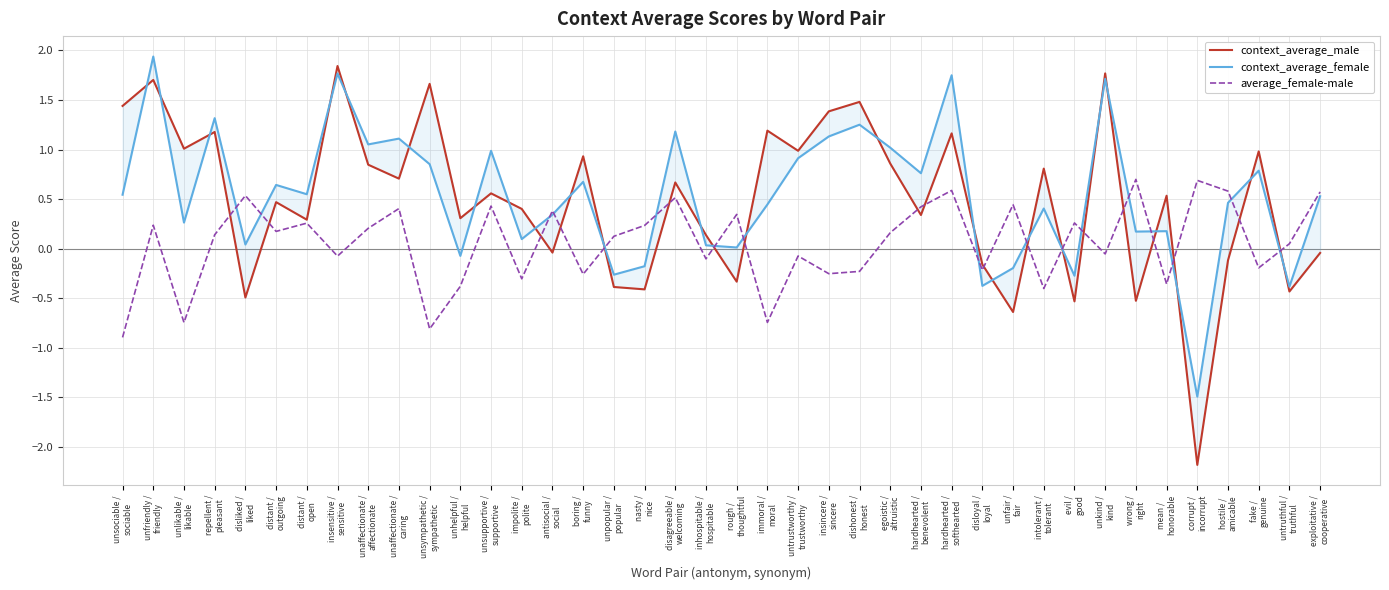

Which series changed the most between unfriendly /
friendly and repellent /
pleasant?

context_average_female